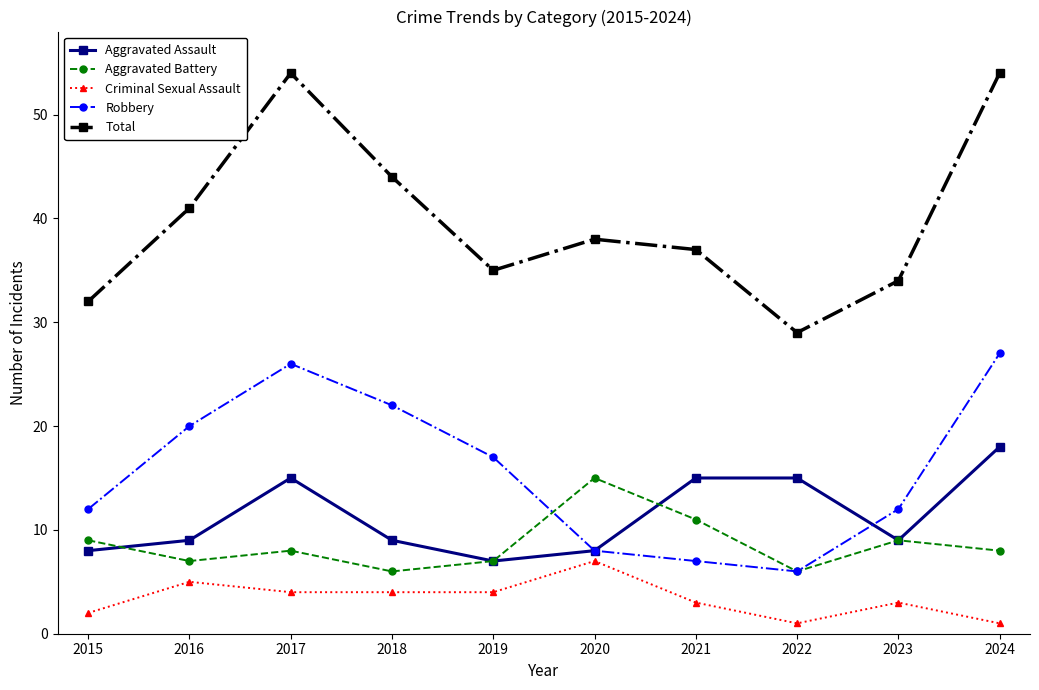

True or false: Aggravated Assault has a value of 13 at 2023.

False